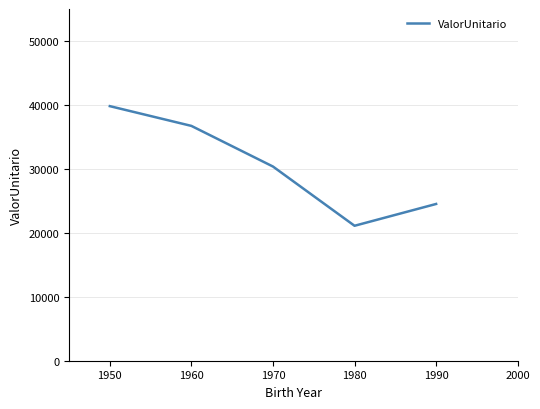

What is the average value?

30502.1